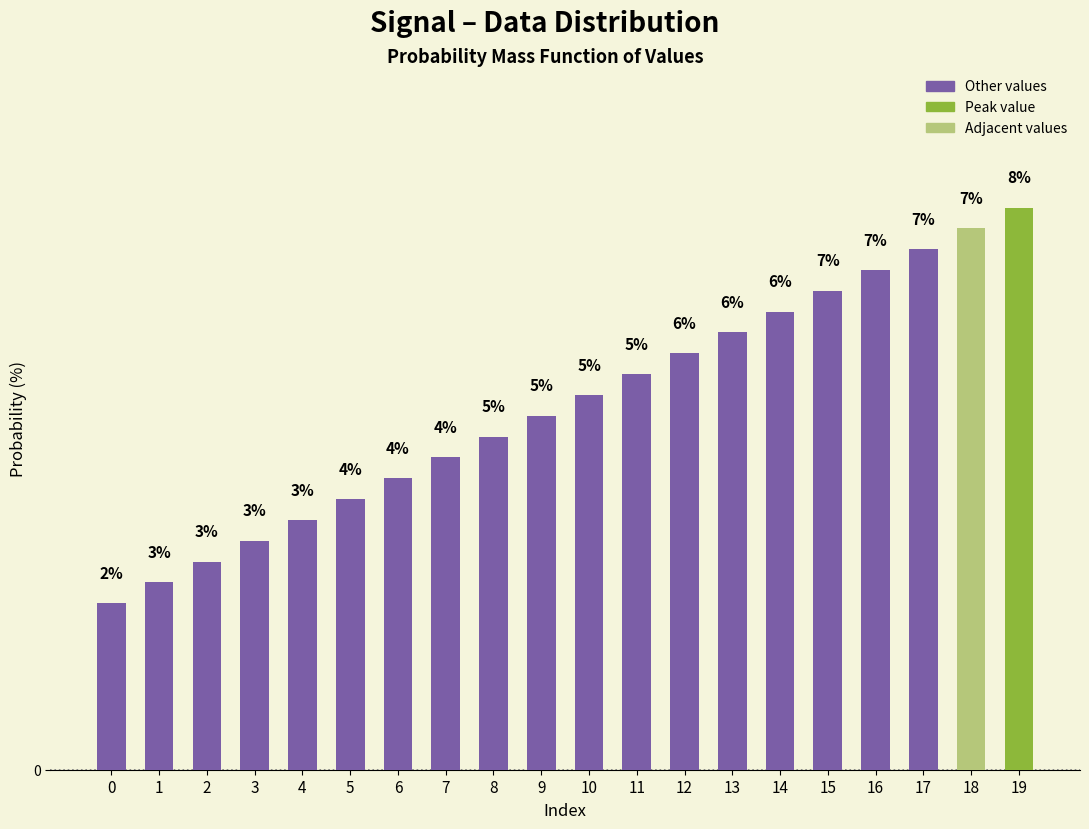

What value does the data have at 1?

2.6